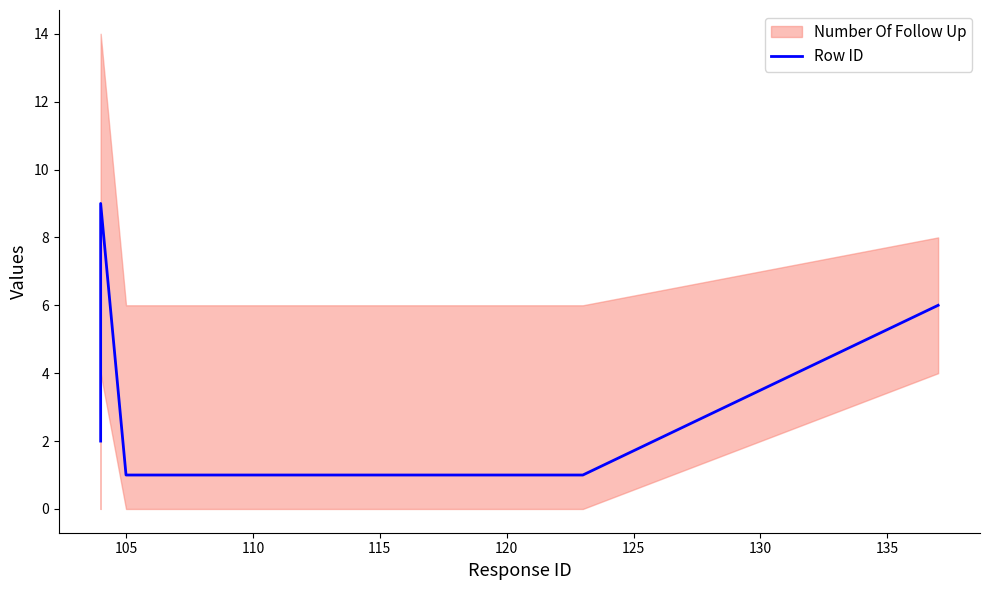

Count the values in the range 1 to 6.

5